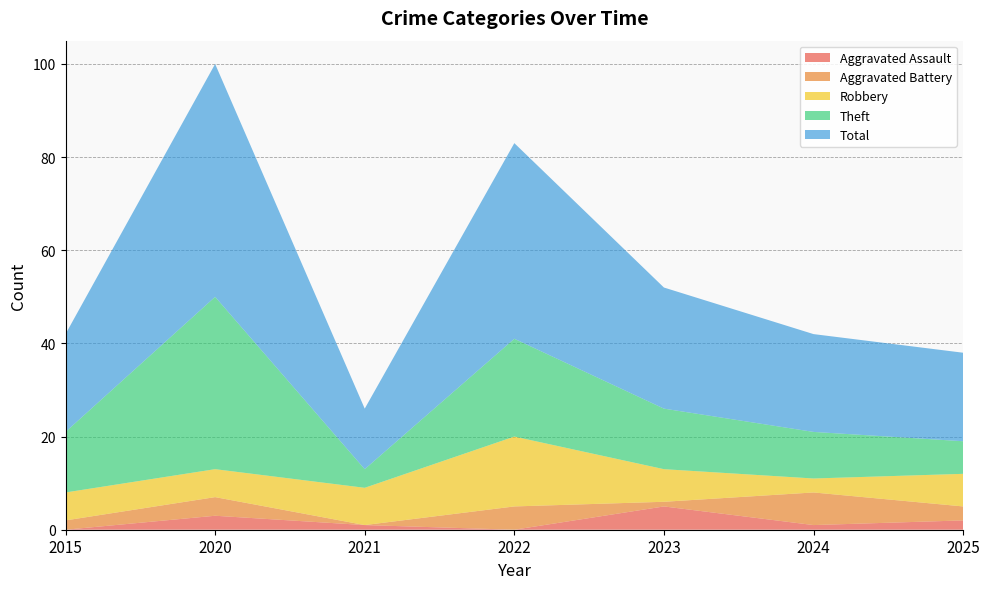

Reading left to right, list all the values displayed in this chart.

Aggravated Assault: 2015=0	2020=3	2021=1	2022=0	2023=5	2024=1	2025=2
Aggravated Battery: 2015=2	2020=4	2021=0	2022=5	2023=1	2024=7	2025=3
Robbery: 2015=6	2020=6	2021=8	2022=15	2023=7	2024=3	2025=7
Theft: 2015=13	2020=37	2021=4	2022=21	2023=13	2024=10	2025=7
Total: 2015=21	2020=50	2021=13	2022=42	2023=26	2024=21	2025=19